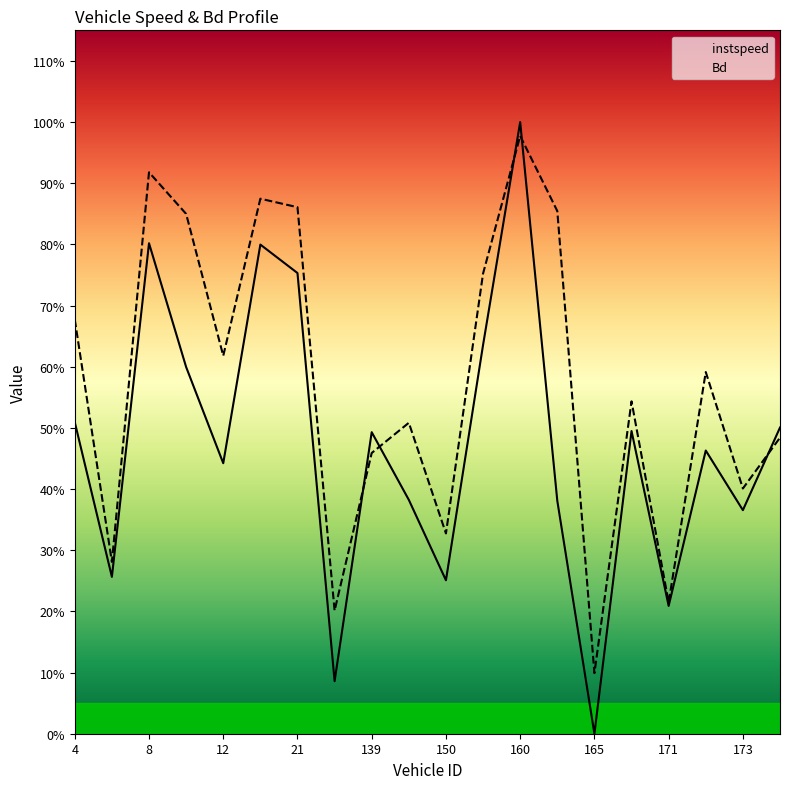

True or false: instspeed has more than 1 interior local peaks.

True